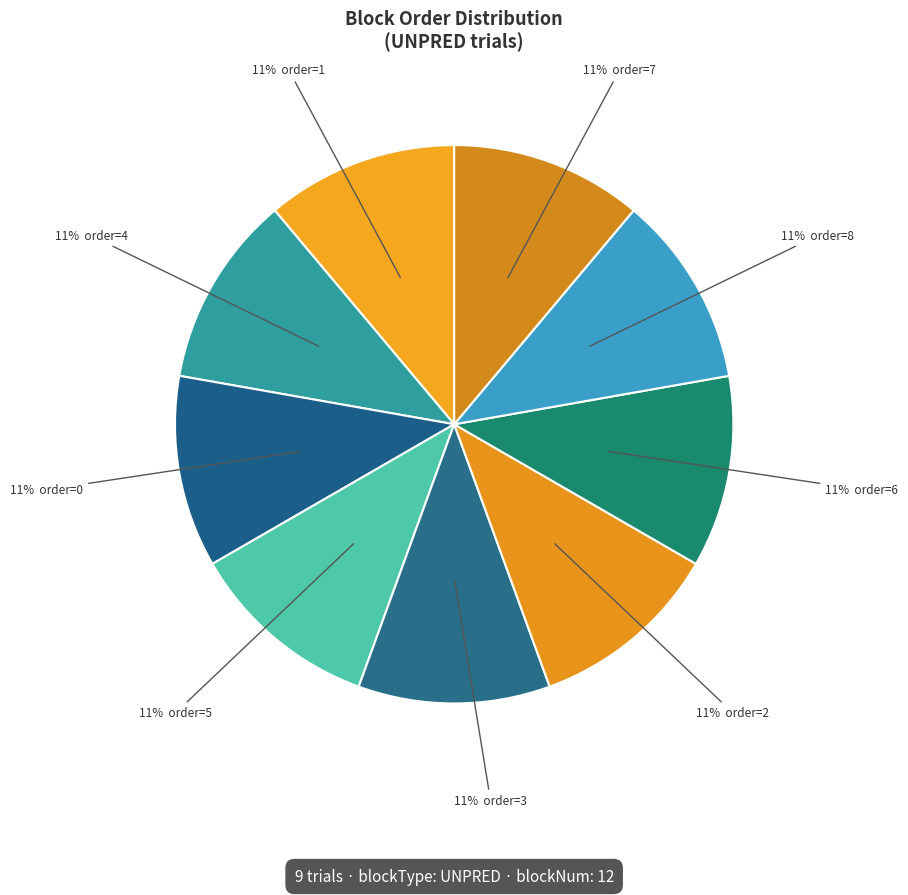

Count the number of slices in the pie.

9